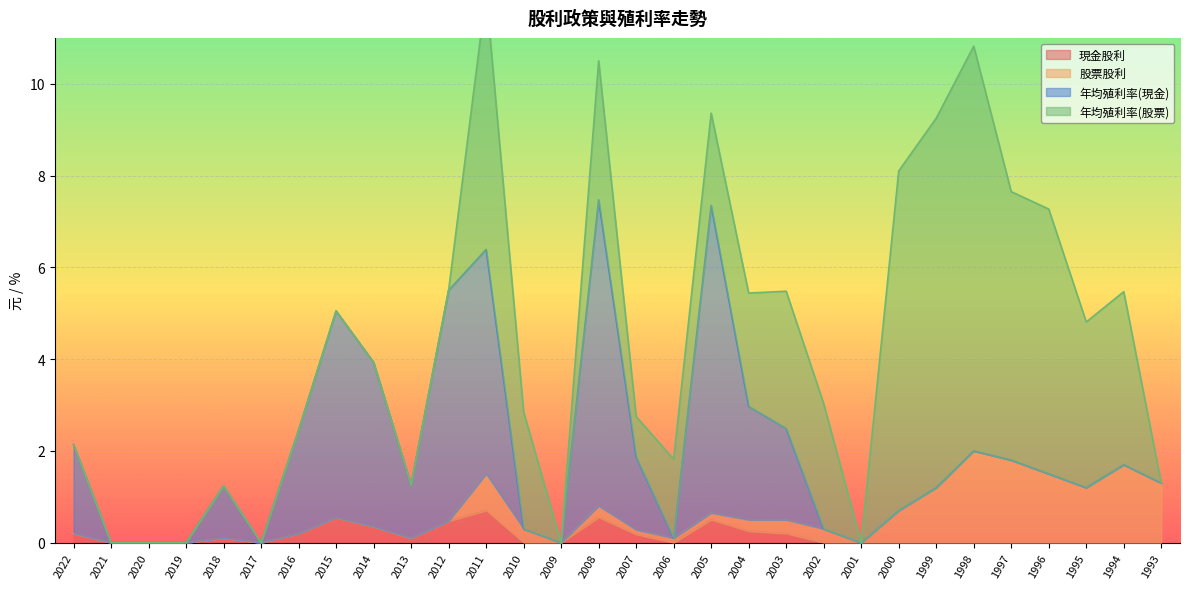

Rank the series by their average value, from highest to lowest.

年均殖利率(股票), 年均殖利率(現金), 股票股利, 現金股利